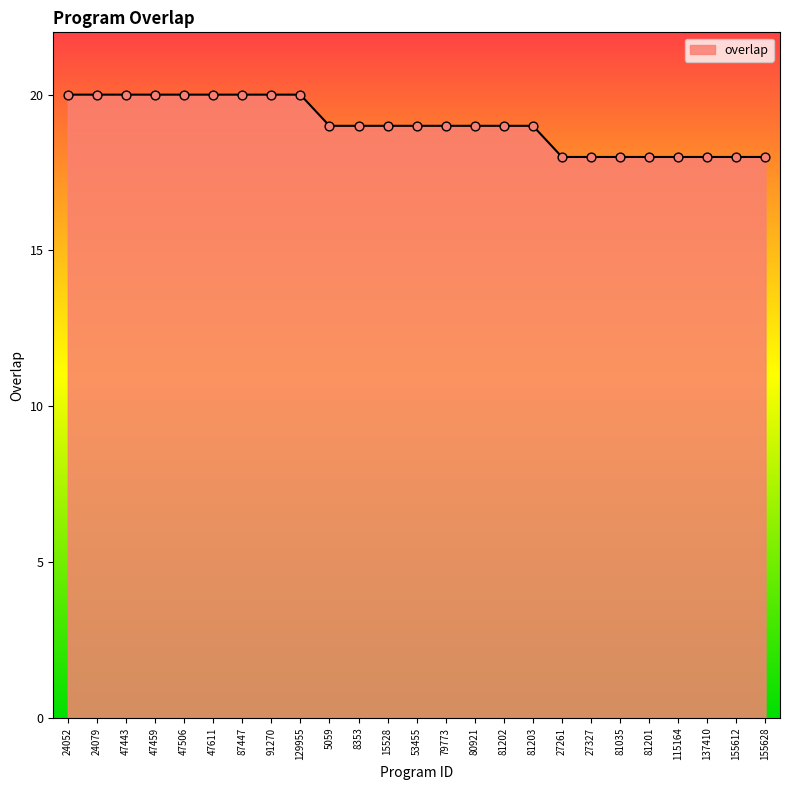

Approximately how many times larger is the value at 81201 compared to 8353?

0.9